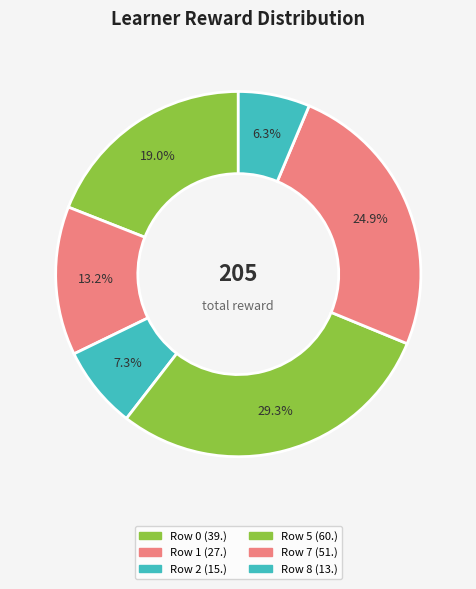

How many segments does this pie chart have?

6